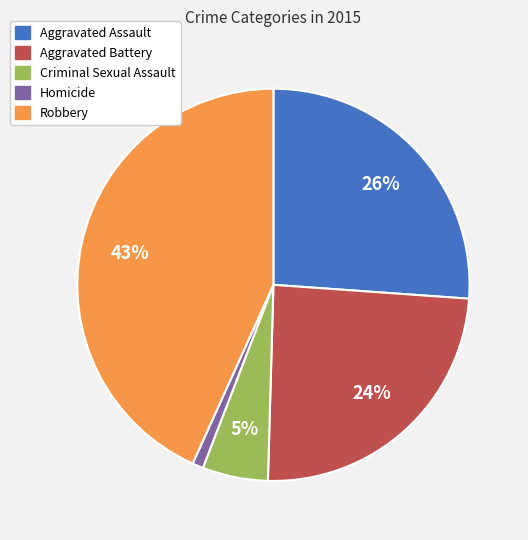

To the nearest percent, what is the difference between the largest and smallest slice percentages?

42%